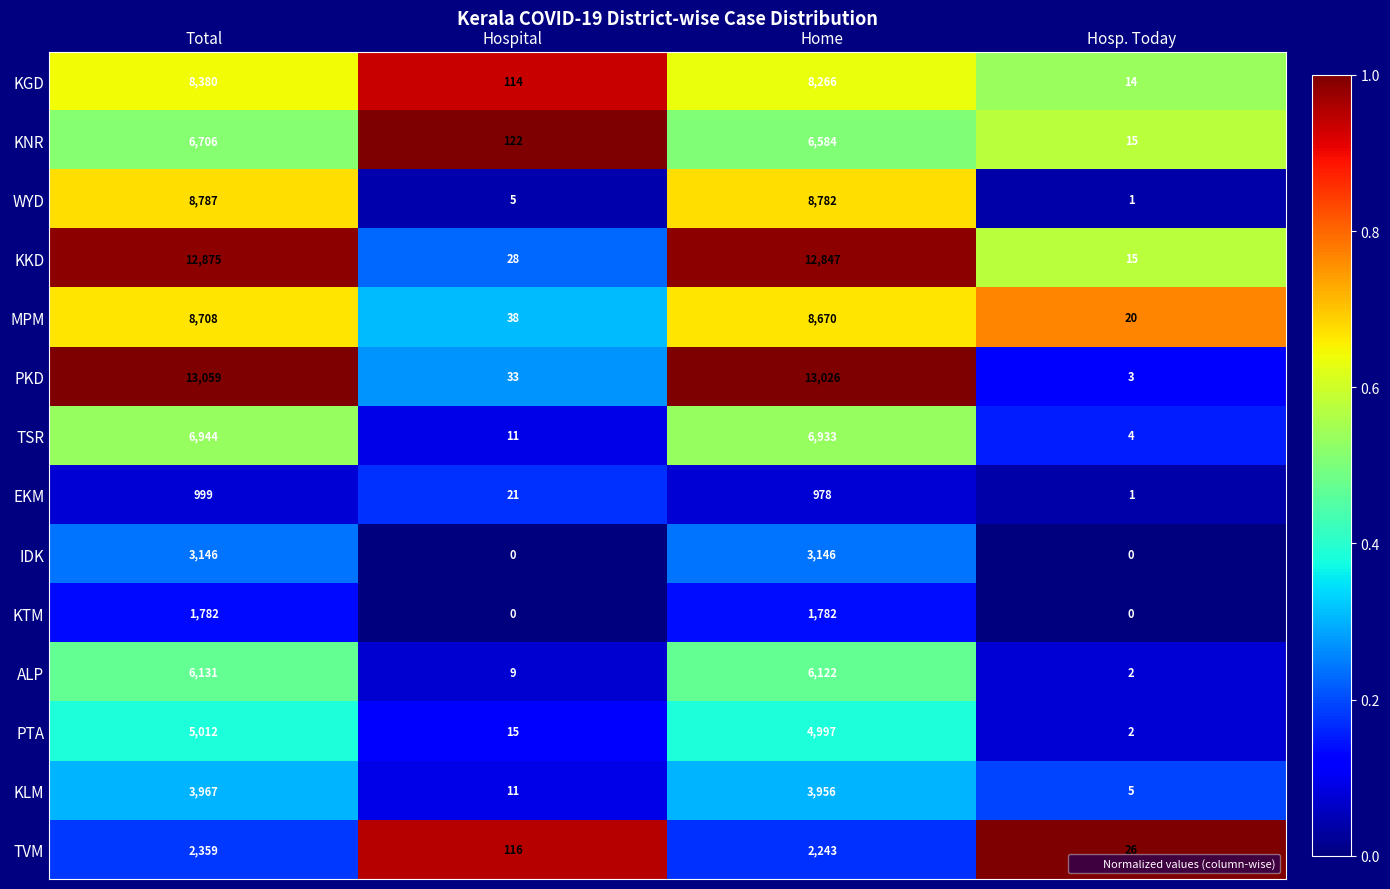

What is the difference between the highest and lowest values at Hosp. Today?

26